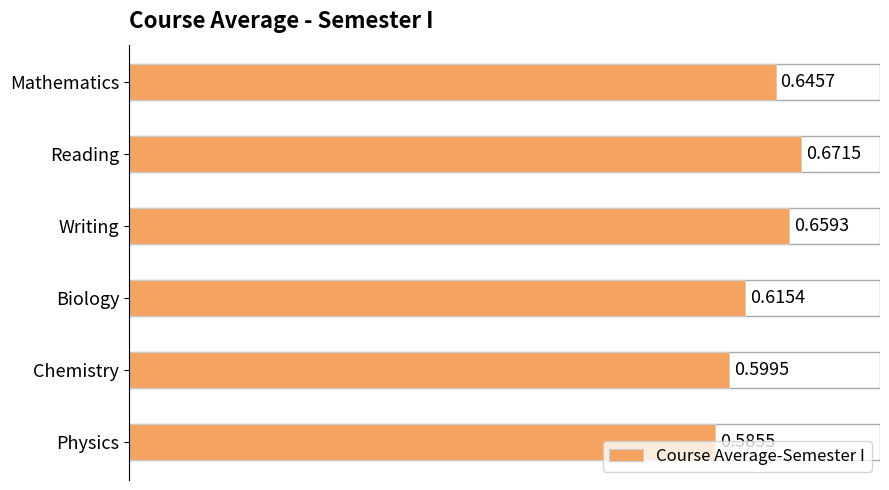

Which category has the lowest value across all series?

Physics